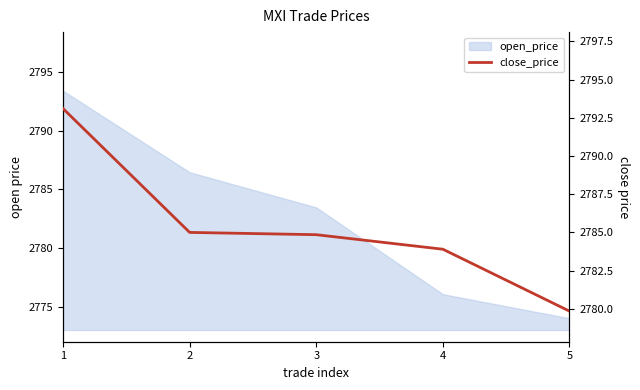

List the labels in order of value, smallest first.

5, 4, 3, 2, 1